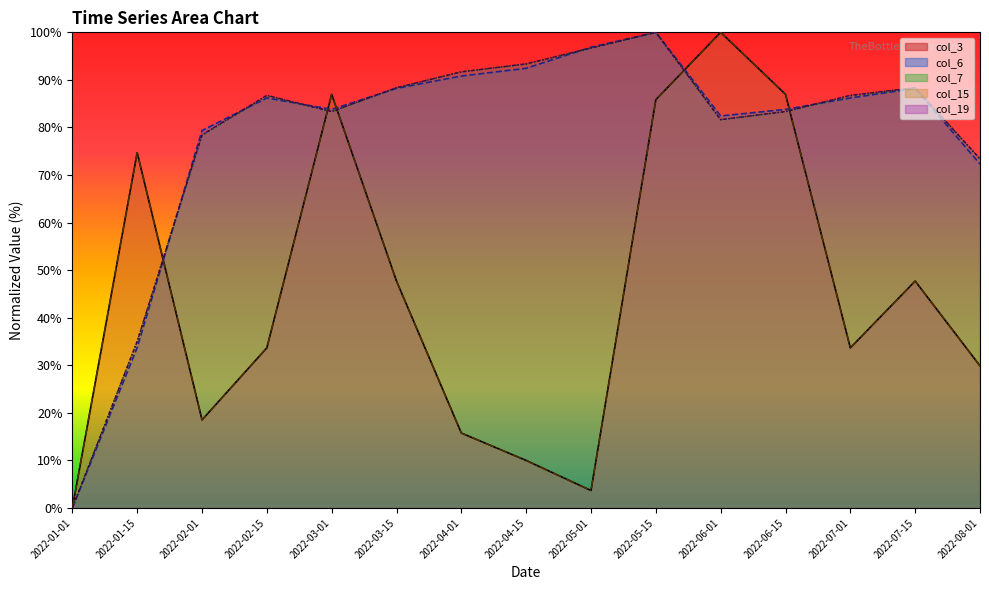

How many interior local peaks does the col_15 series have?

4